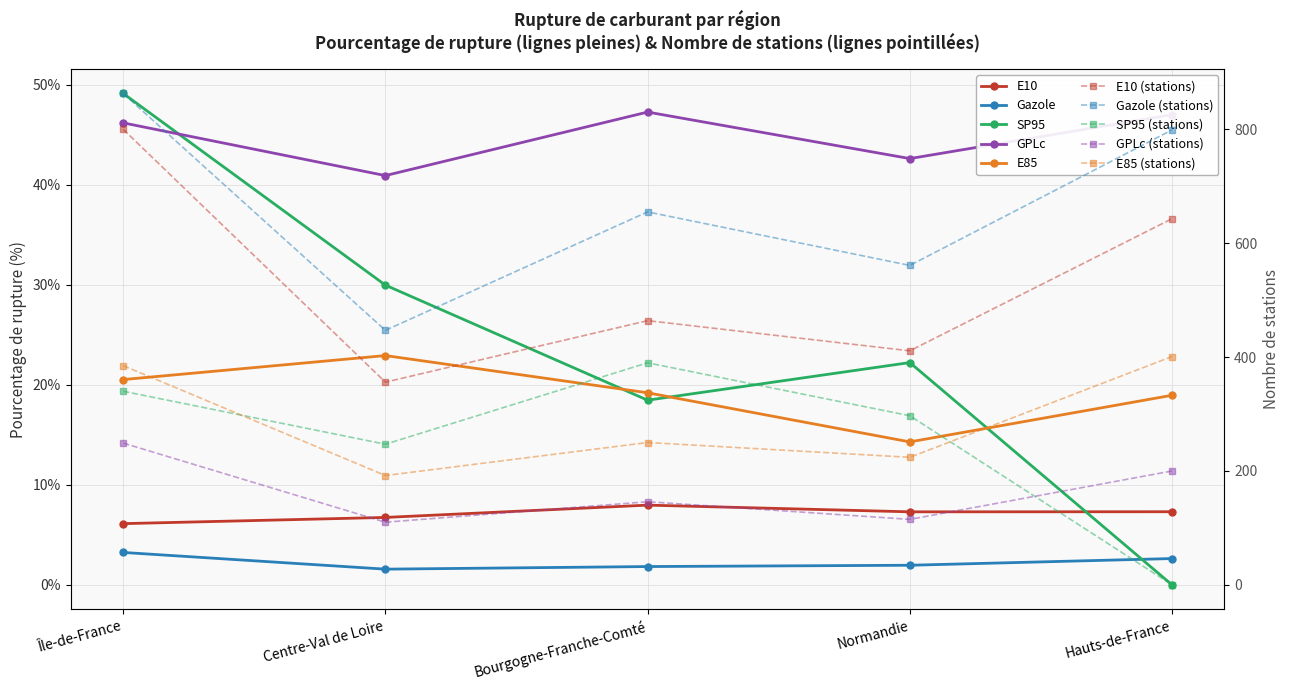

What position from the left is Île-de-France?

1